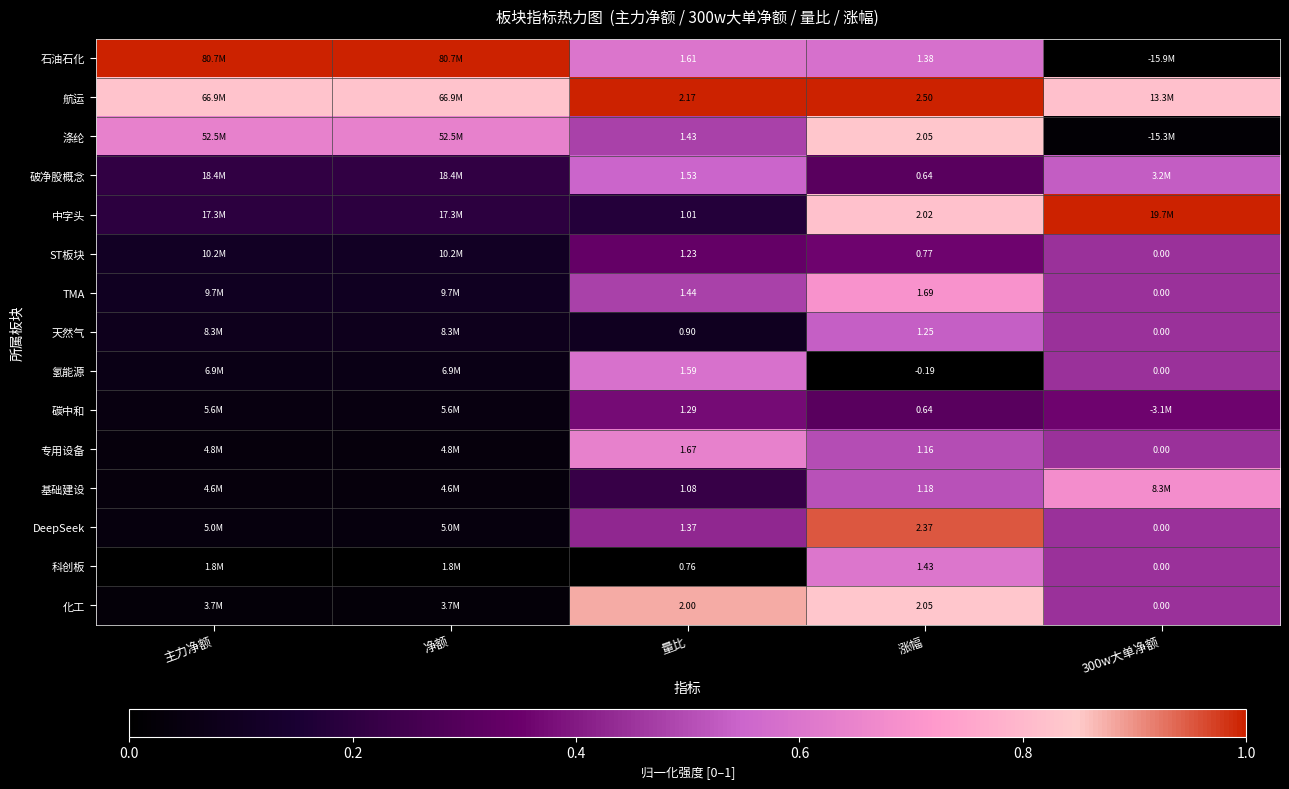

Between 量比 and 涨幅, which series saw the biggest shift?

氢能源